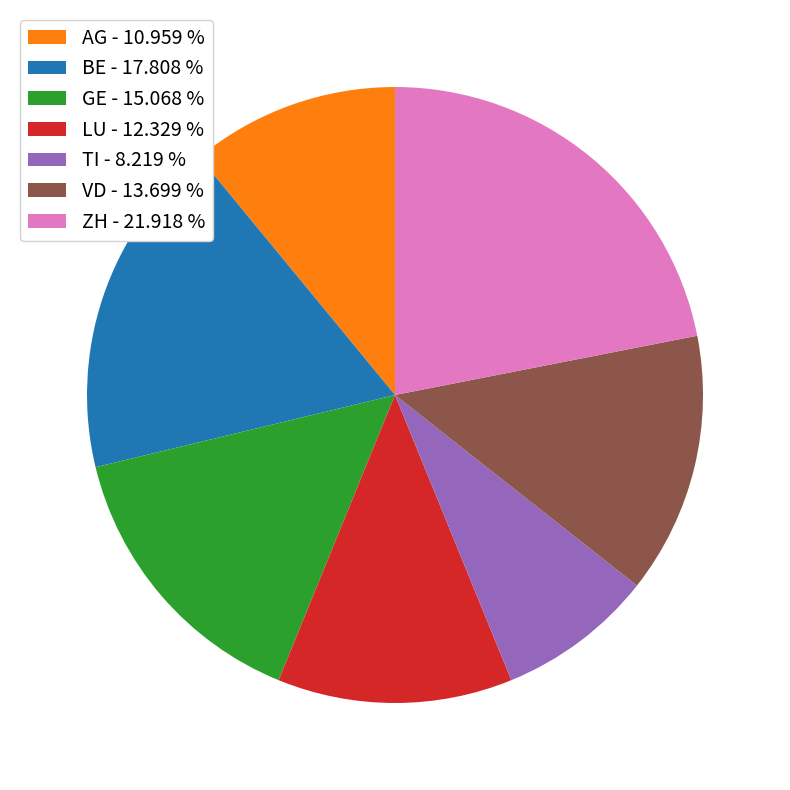

Is it true that TI is 8% of the pie?

True